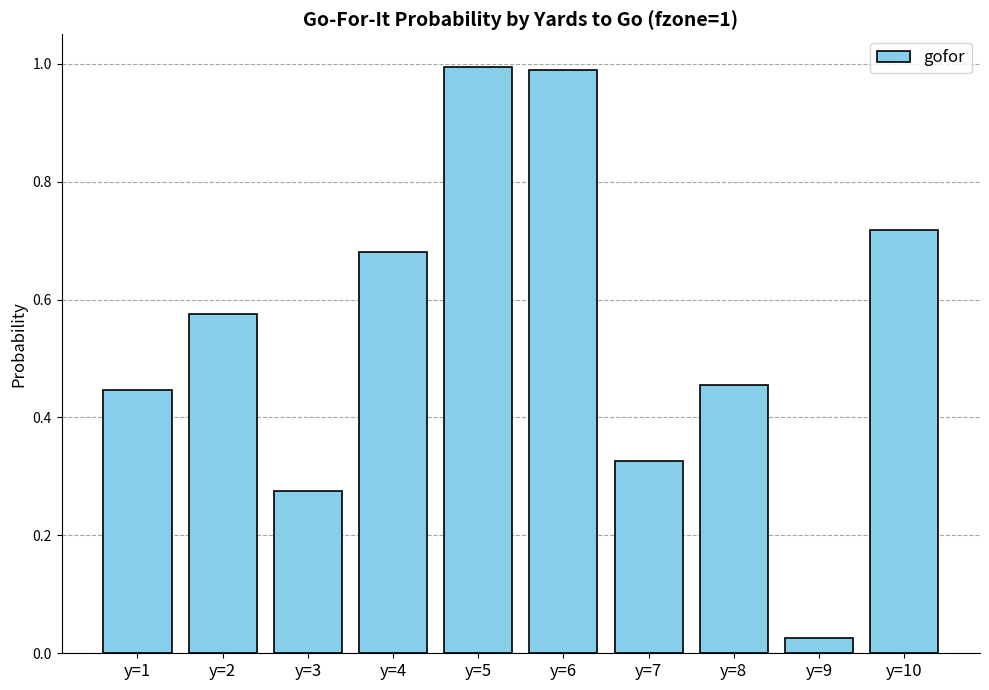

True or false: the data shows 1.1 at y=4.

False